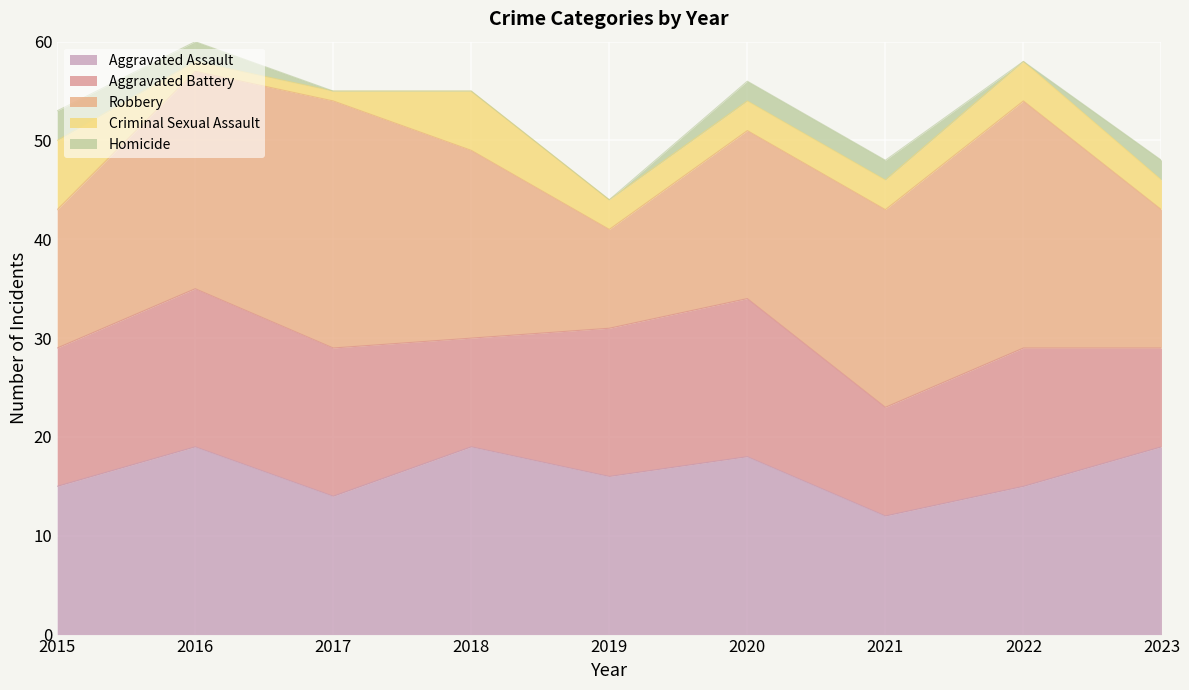

Reading right to left, extract all data points from this chart.

Aggravated Assault: 2023=19	2022=15	2021=12	2020=18	2019=16	2018=19	2017=14	2016=19	2015=15
Aggravated Battery: 2023=10	2022=14	2021=11	2020=16	2019=15	2018=11	2017=15	2016=16	2015=14
Robbery: 2023=14	2022=25	2021=20	2020=17	2019=10	2018=19	2017=25	2016=22	2015=14
Criminal Sexual Assault: 2023=3	2022=4	2021=3	2020=3	2019=3	2018=6	2017=1	2016=1	2015=7
Homicide: 2023=2	2022=0	2021=2	2020=2	2019=0	2018=0	2017=0	2016=2	2015=3